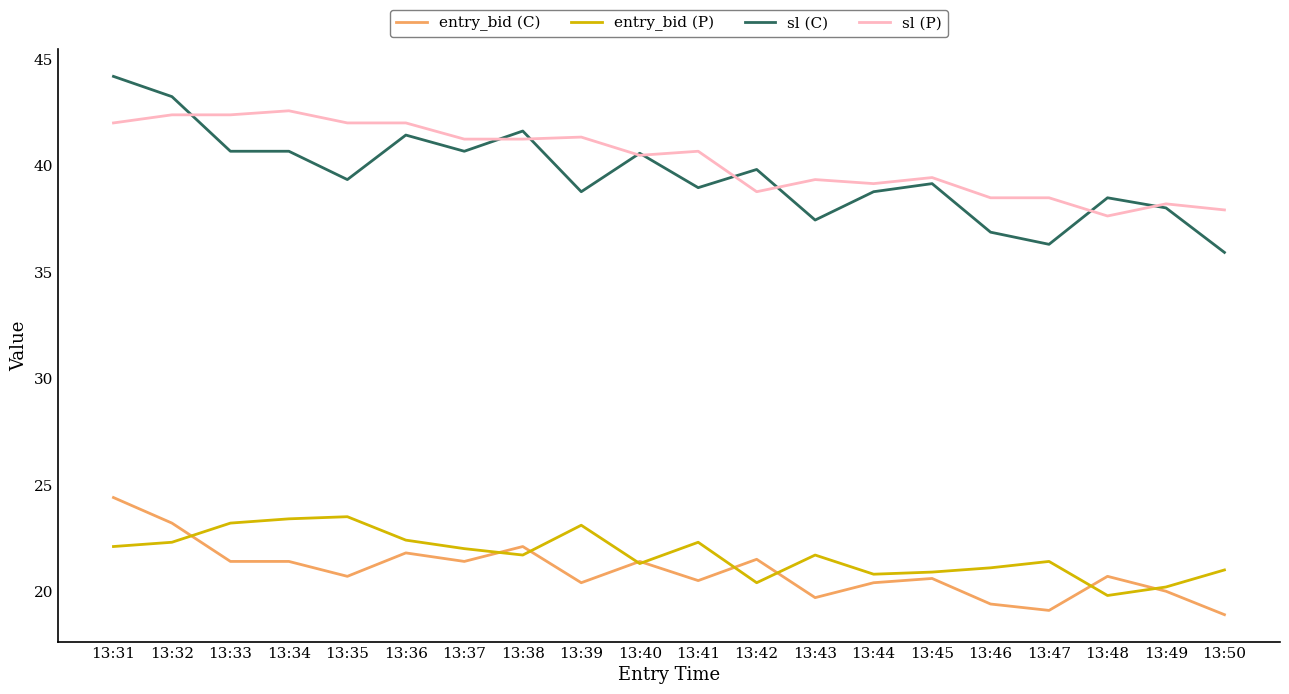

True or false: sl (C) and entry_bid (P) intersect in this chart.

False